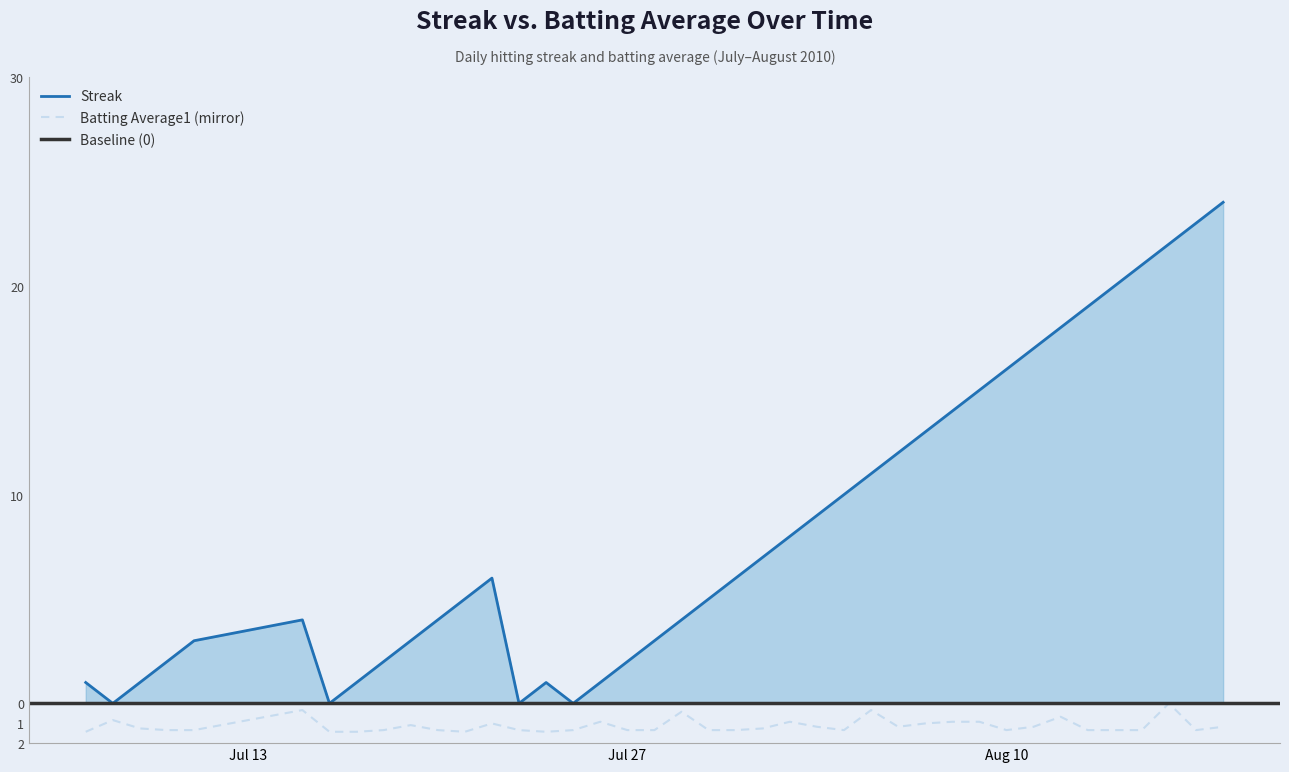

What is the difference between the highest and lowest values at 2010-07-18?

3.3